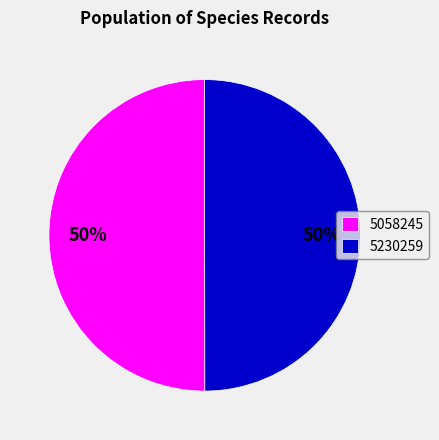

The 5058245 slice represents 43% of the pie. True or false?

False